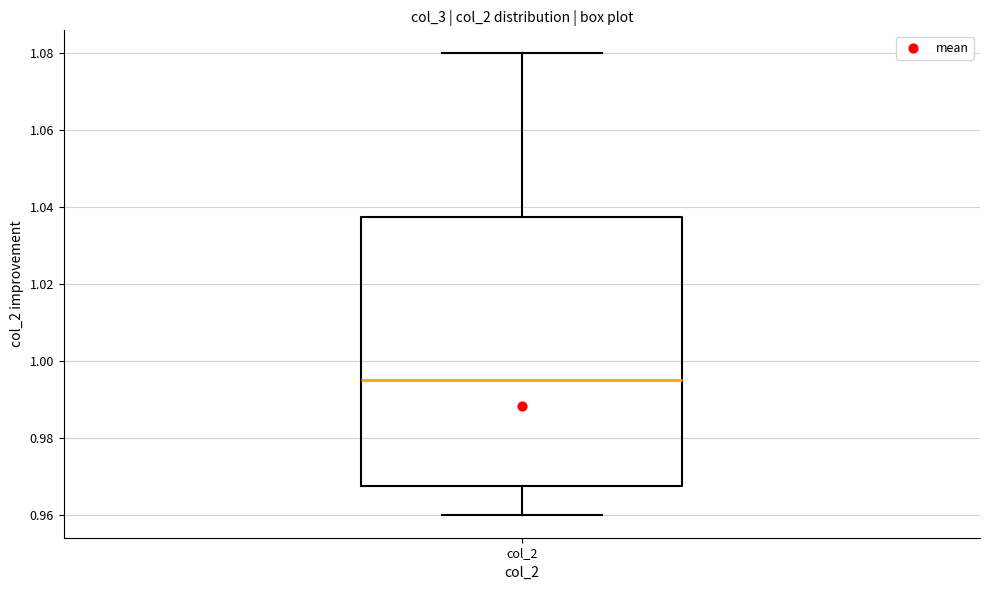

Read this box plot against the y-axis: the position of the median line, the range covered by the box, and the ends of both whiskers. The values are not printed on the chart, so give them approximately, as read against the axis.

median 0.996, box 0.968 to 1.038, whiskers 0.960 to 1.080